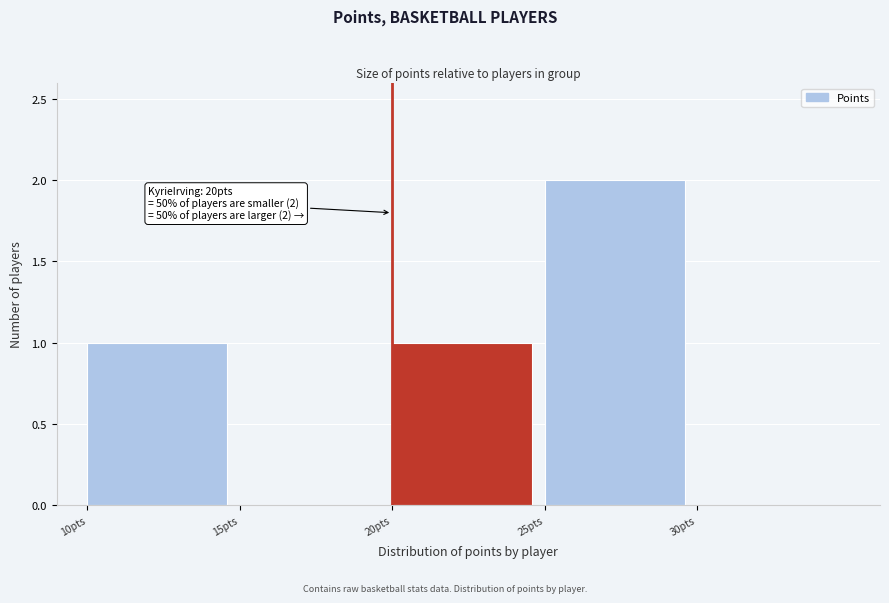

Which range on the x-axis has the tallest bar?

25 to 30